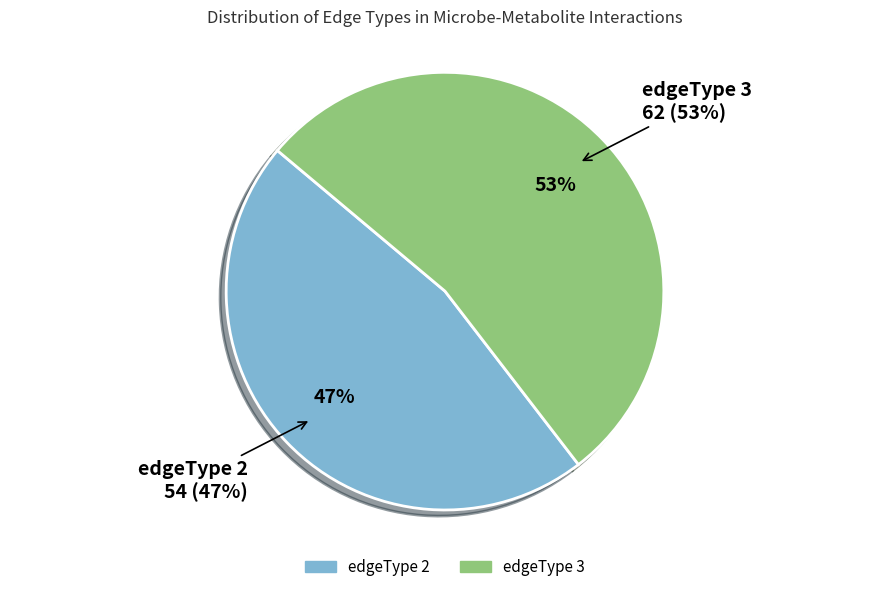

Between edgeType 2 and edgeType 3, which is larger?

edgeType 3